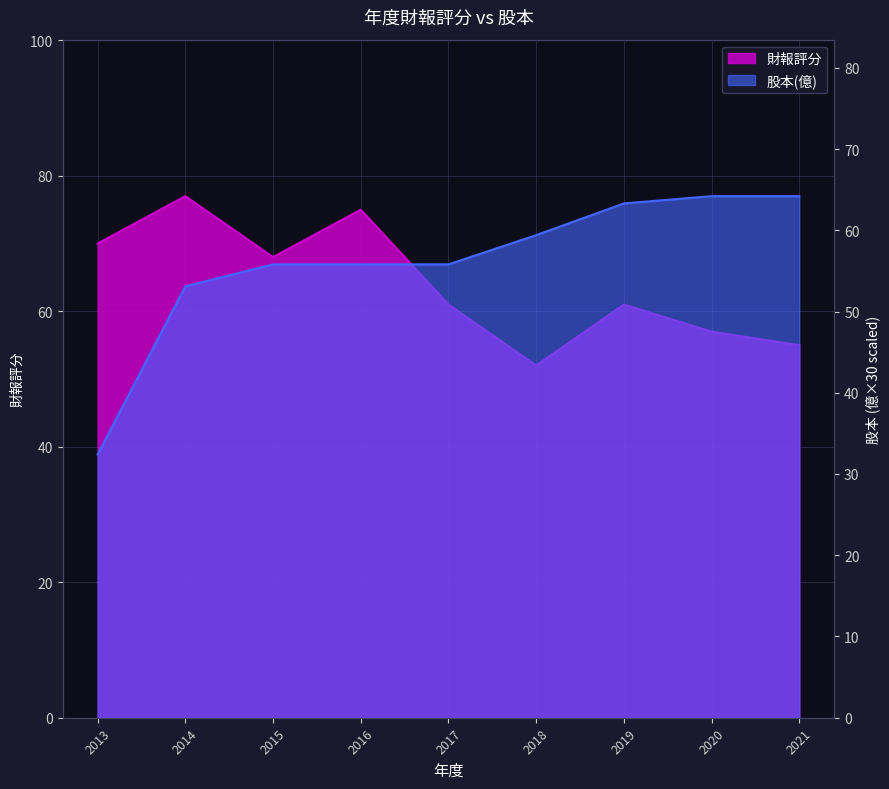

How many lines are shown in the chart?

2